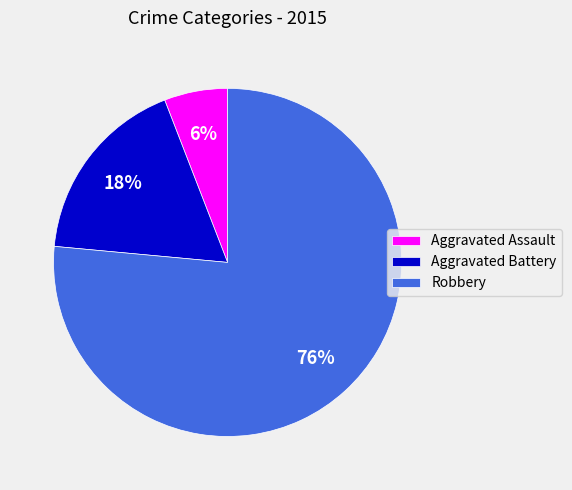

Which has a higher value, Aggravated Assault or Robbery?

Robbery